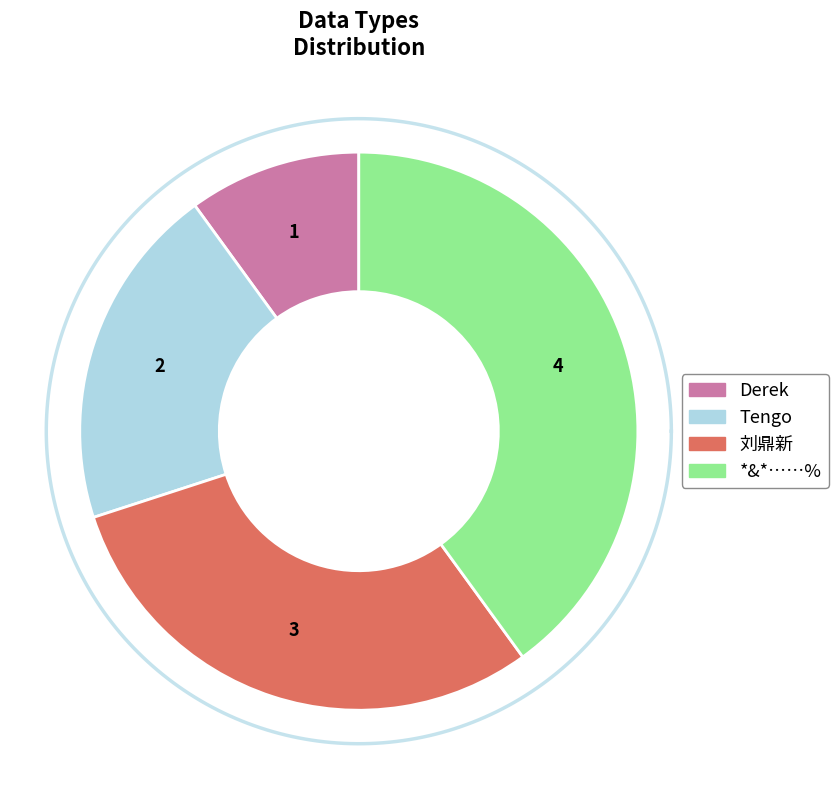

What is the smallest slice in the pie chart?

Derek